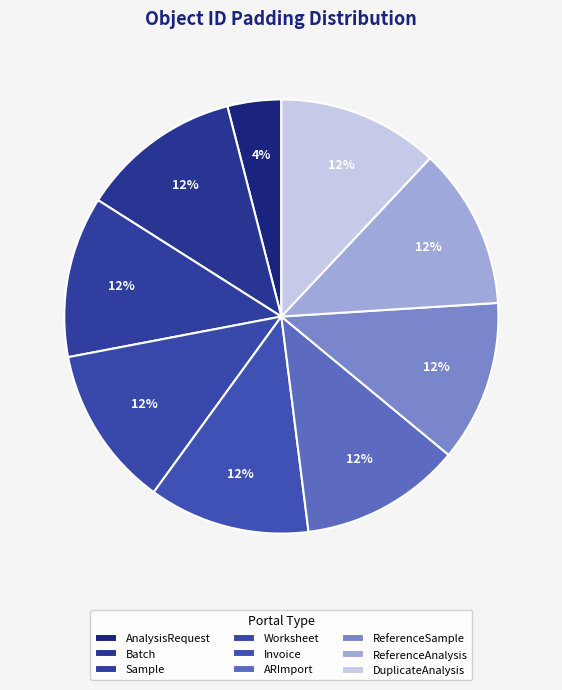

What is the largest slice in the pie chart?

Batch